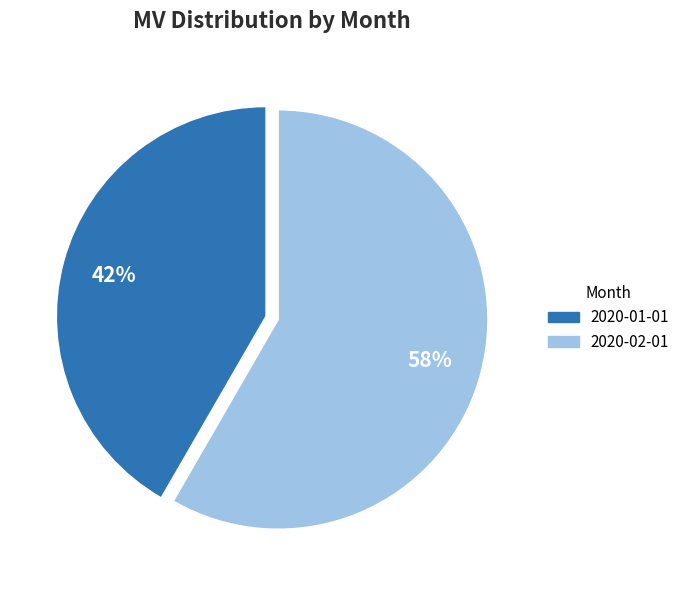

How many slices are in this pie chart?

2